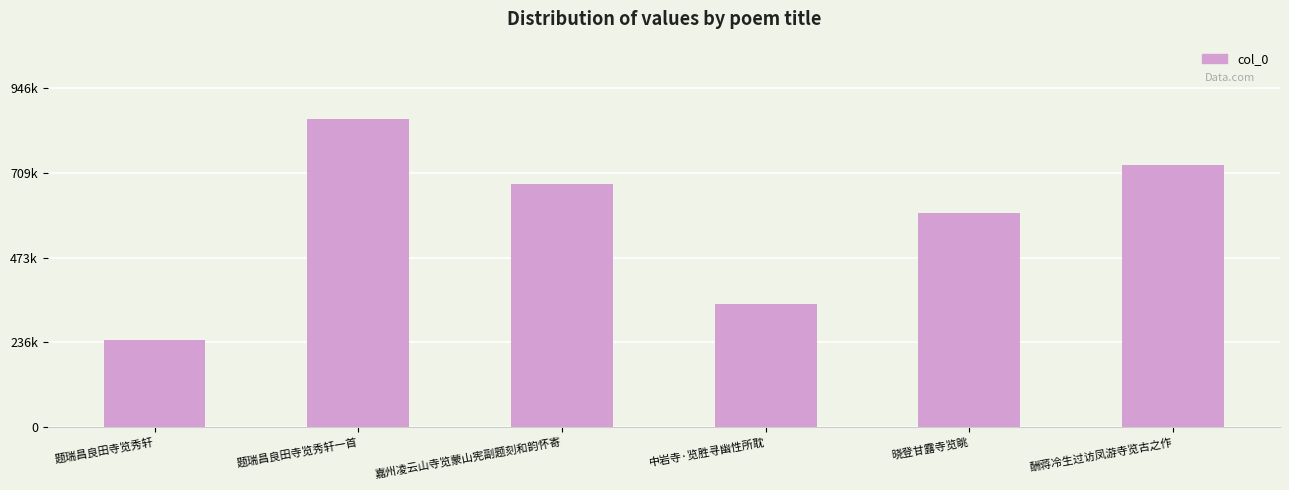

Reading left to right, list all the values displayed in this chart.

244133	860334	677601	342250	597209	732209